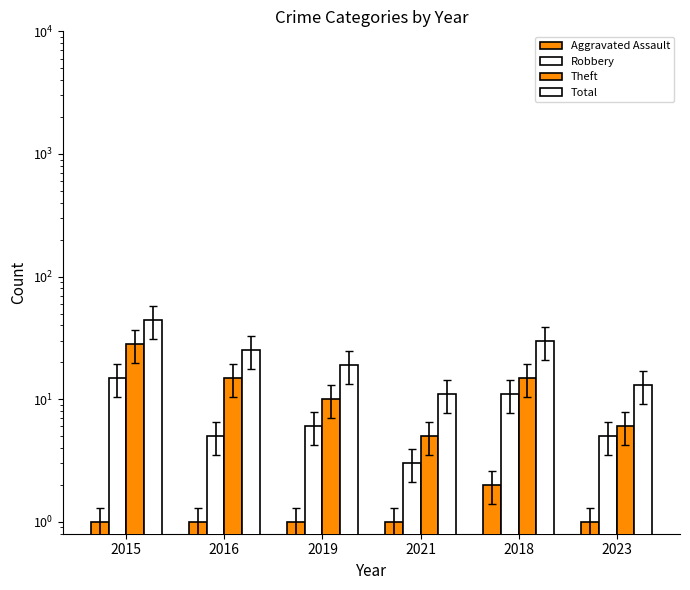

What is the total value across all series at 2019?

36